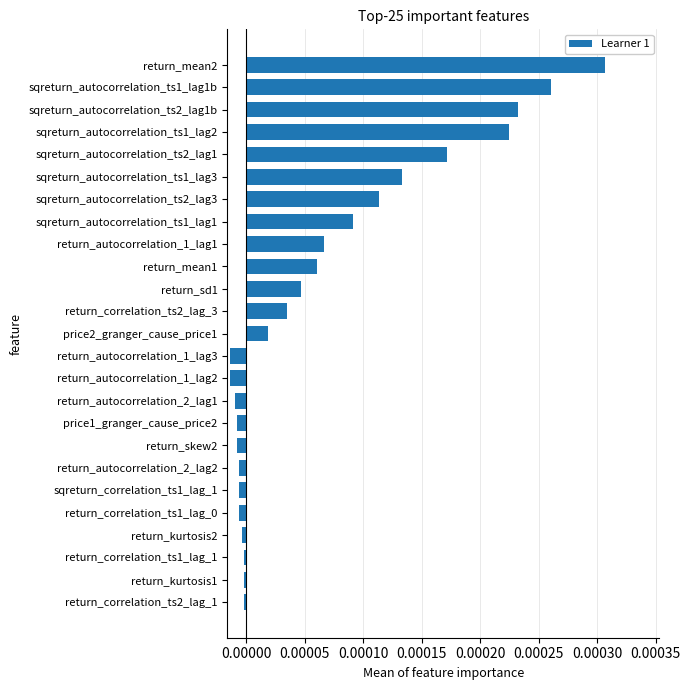

The chart shows a value of 0.0 at sqreturn_autocorrelation_ts1_lag3. True or false?

True